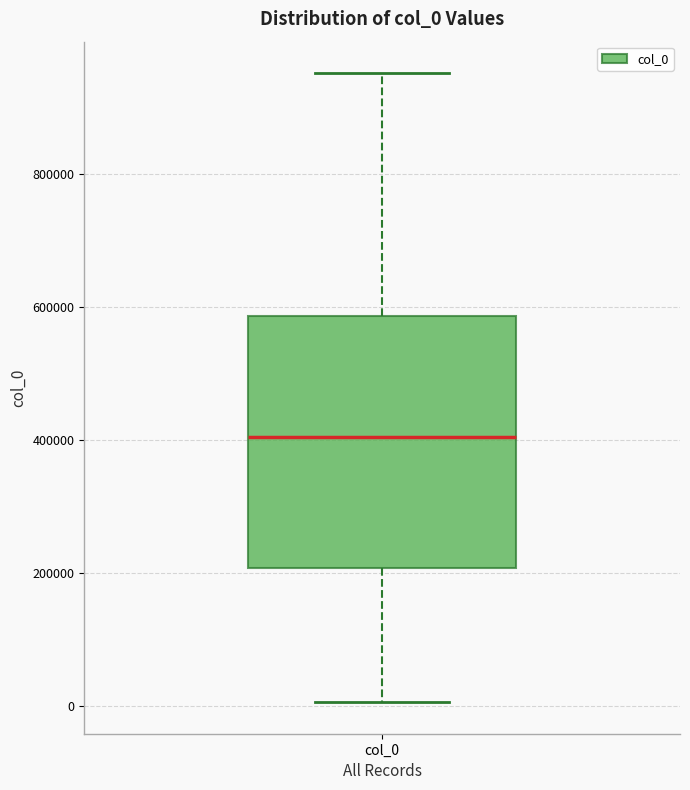

Transcribe this box plot: give where the median line is, the range the box spans, and where the two whiskers end, as read against the y-axis. The values are not printed on the chart, so give them approximately, as read against the axis.

median 400000, box 200000 to 580000, whiskers 0 to 960000